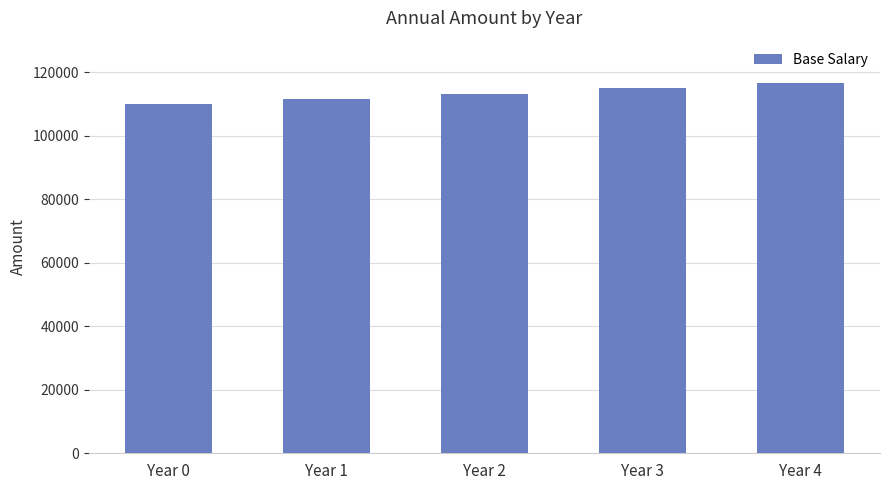

Which has a higher value, Year 3 or Year 0?

Year 3